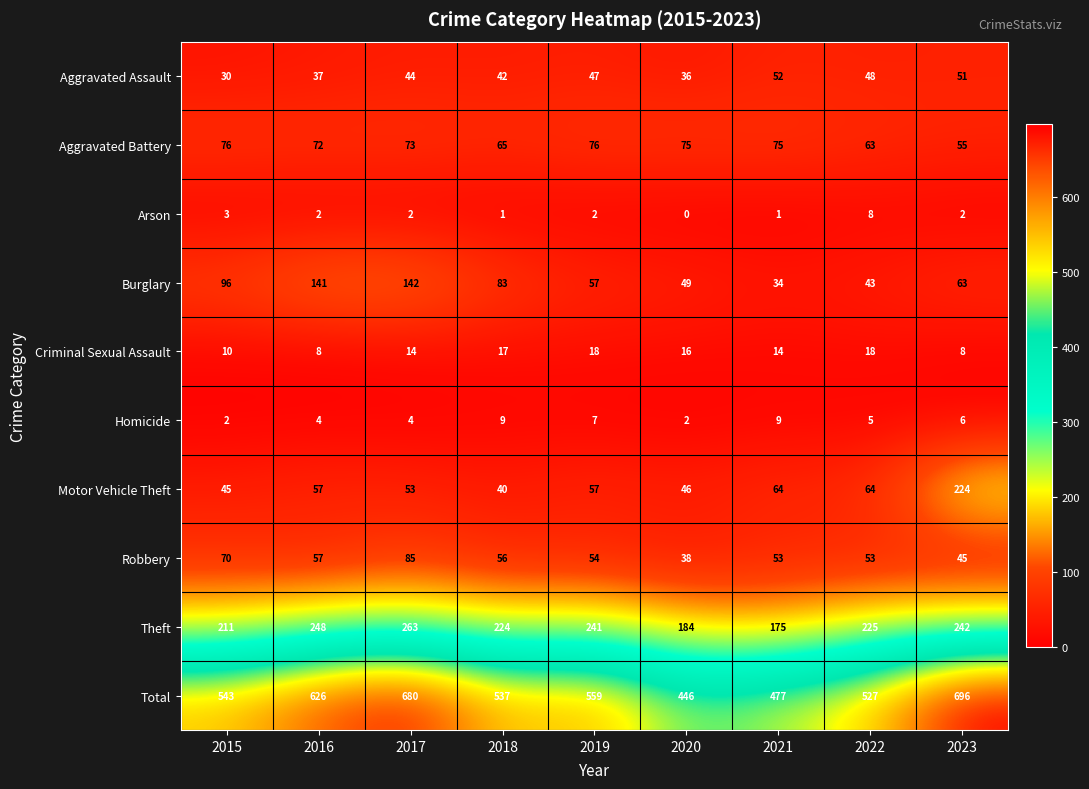

What is the spread (max minus min) of values at 2023?

694